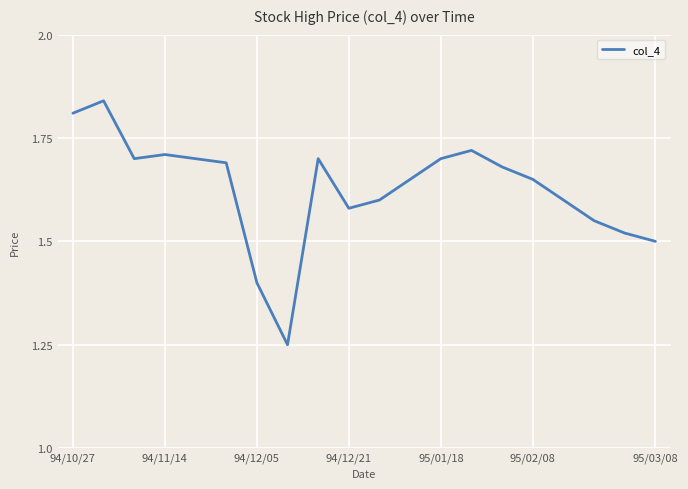

Is this an area chart (filled region under the line)?

No